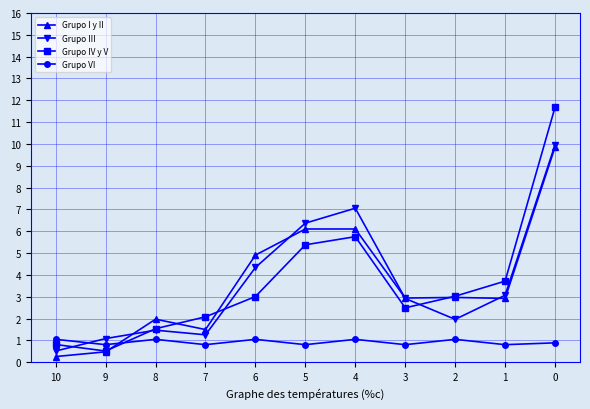

What is the value of the Grupo VI point at the 4th from the left?

0.8